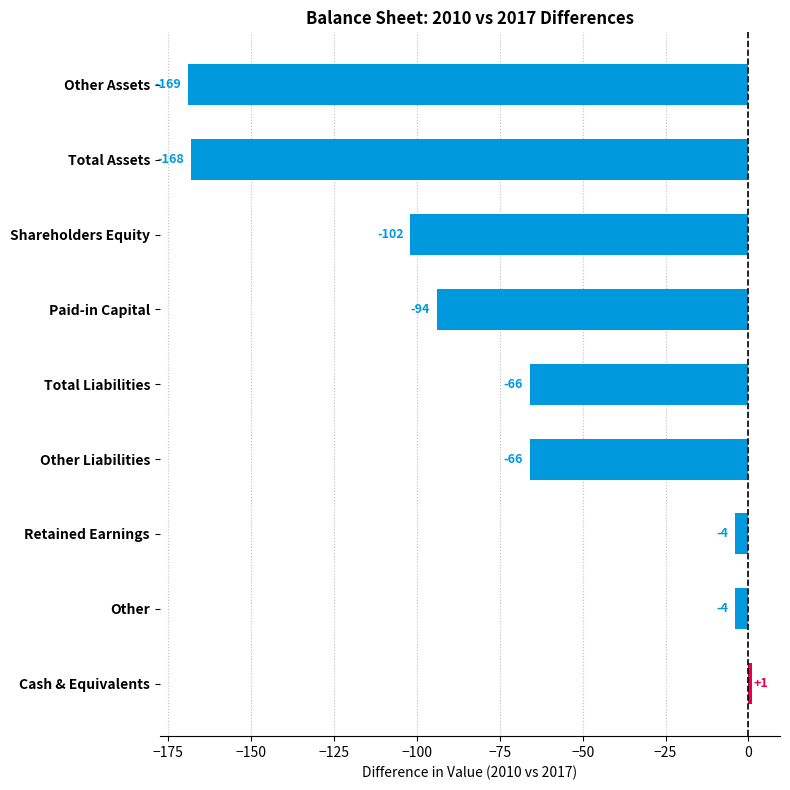

What is the value of the 8th bar from the top?

-4